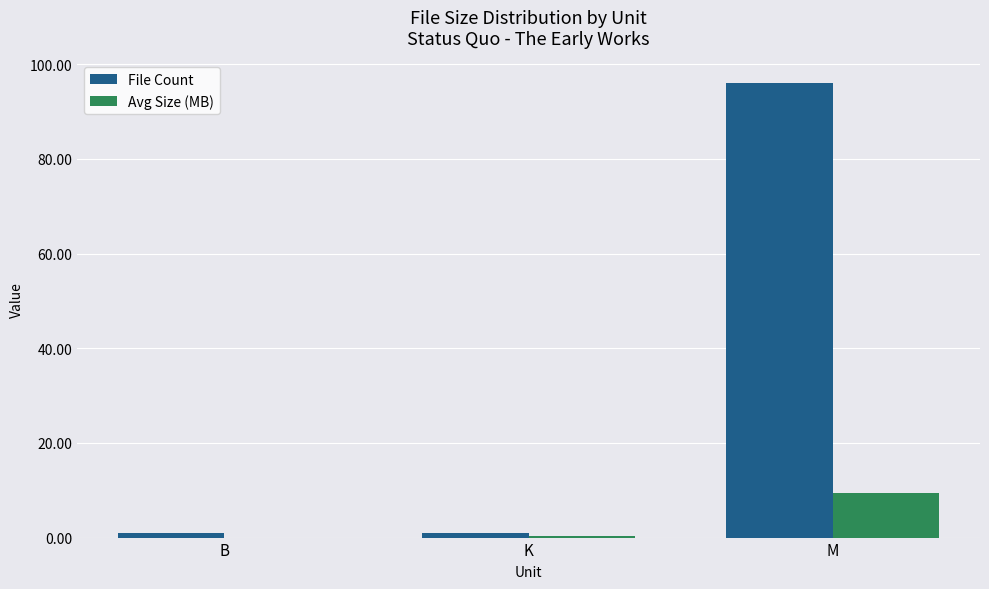

What is the sum of all Avg Size (MB) values?

9.7